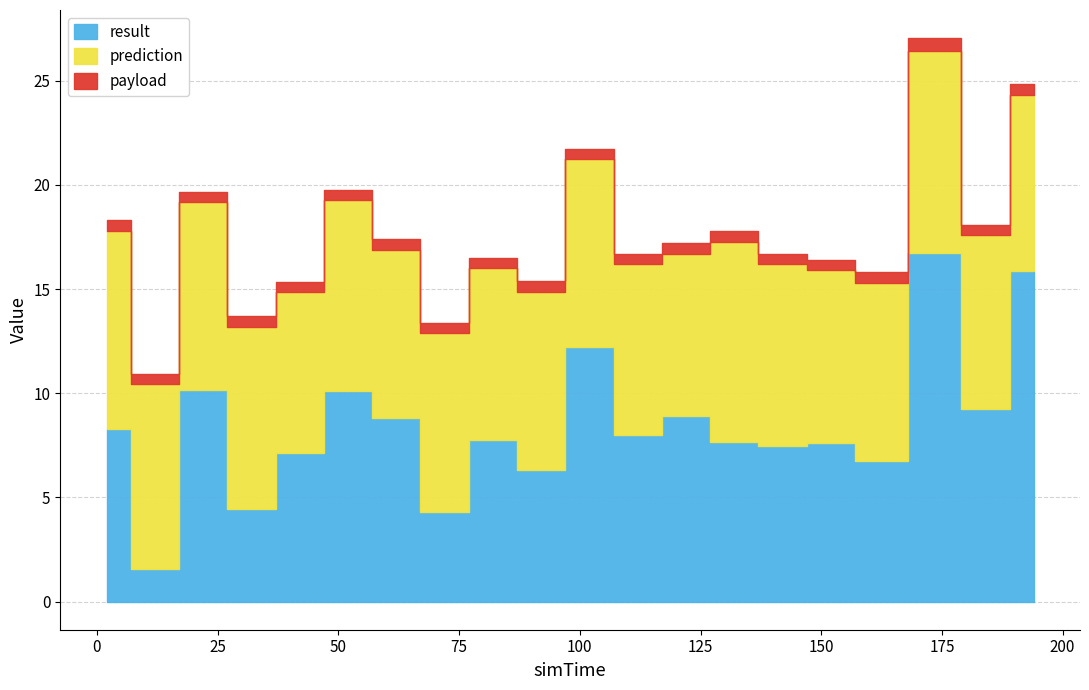

The value of payload at 162 is 0.5. True or false?

True